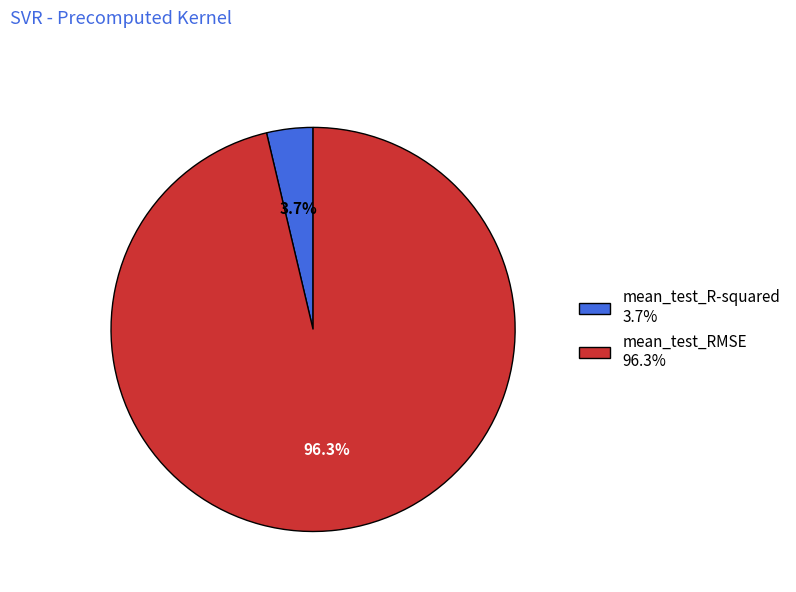

What is the majority slice?

mean_test_RMSE